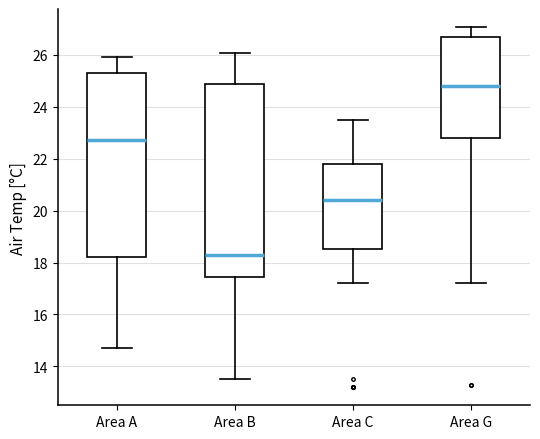

Comparing the boxes themselves (not the whiskers), which one is the tallest?

Area B